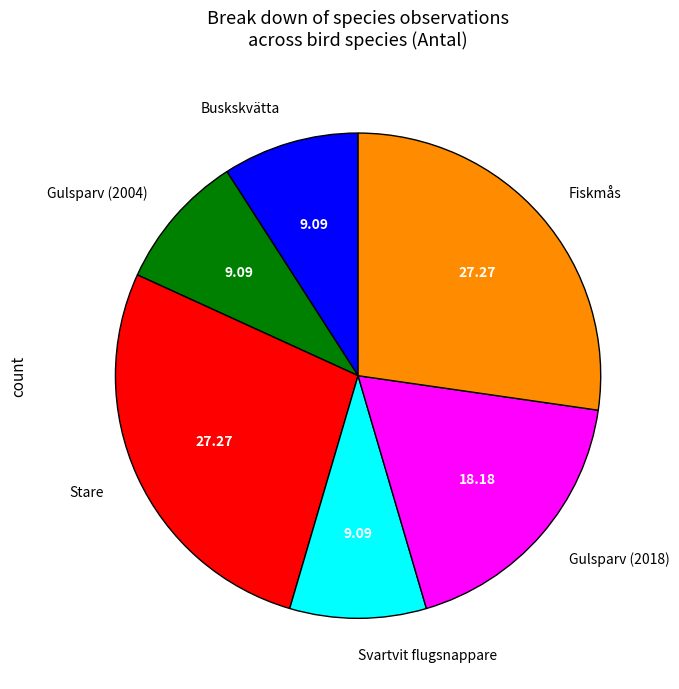

Is there a majority slice in this chart?

No